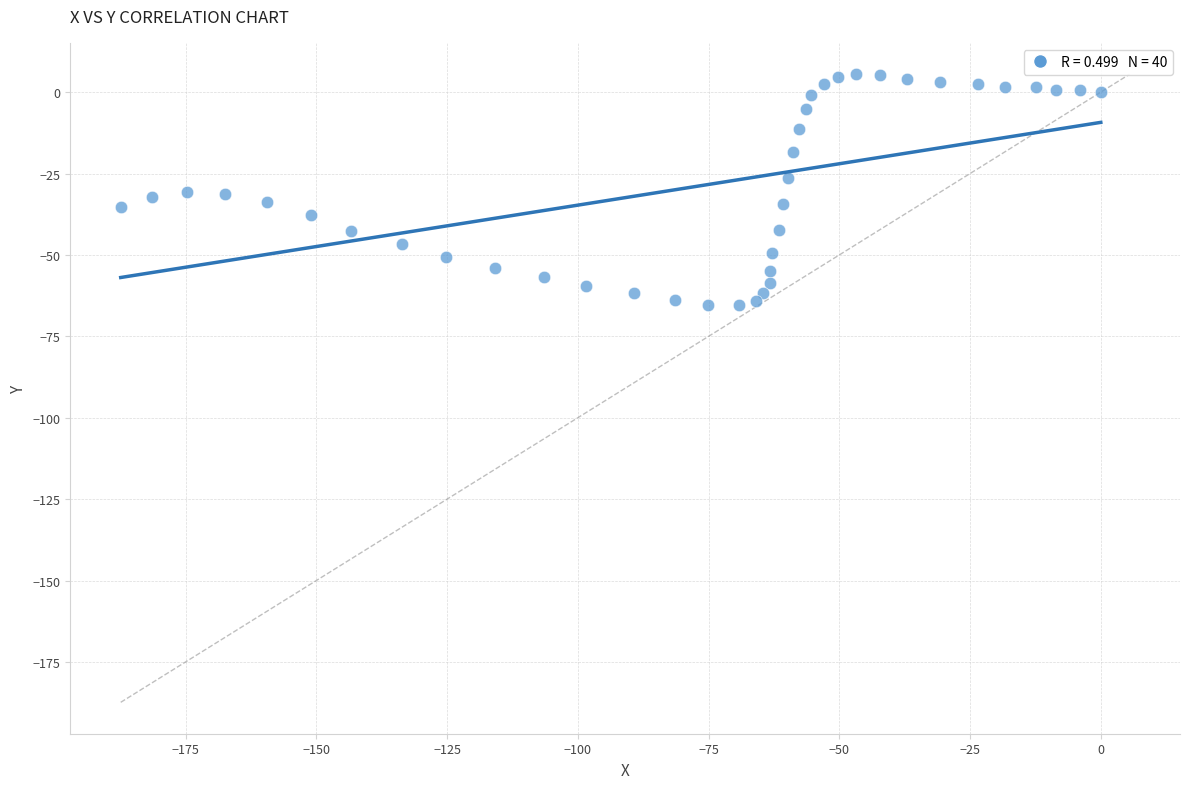

What is the range of X values (max minus min)?

187.4